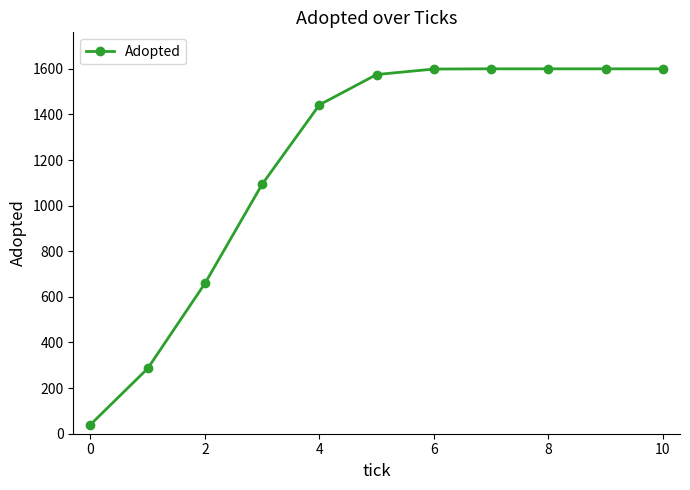

What is the difference between the second highest and second lowest values?

1314